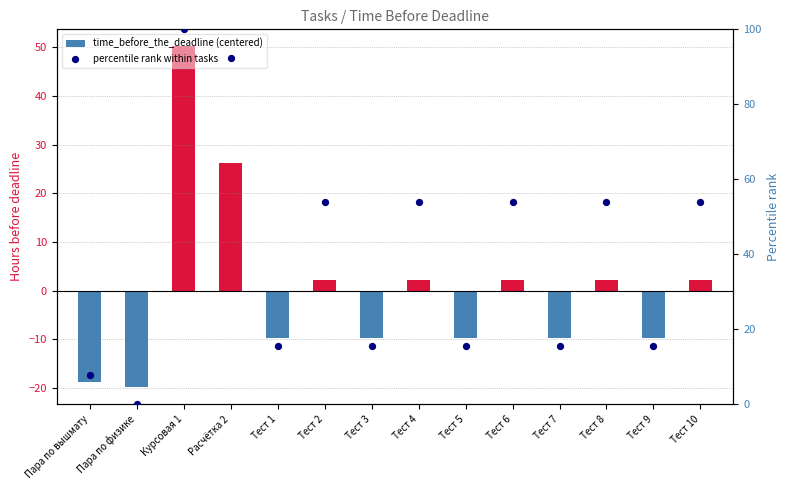

Is the value of time_before_the_deadline (centered) at Расчётка 2 greater than the value of percentile rank within tasks at Расчётка 2?

No